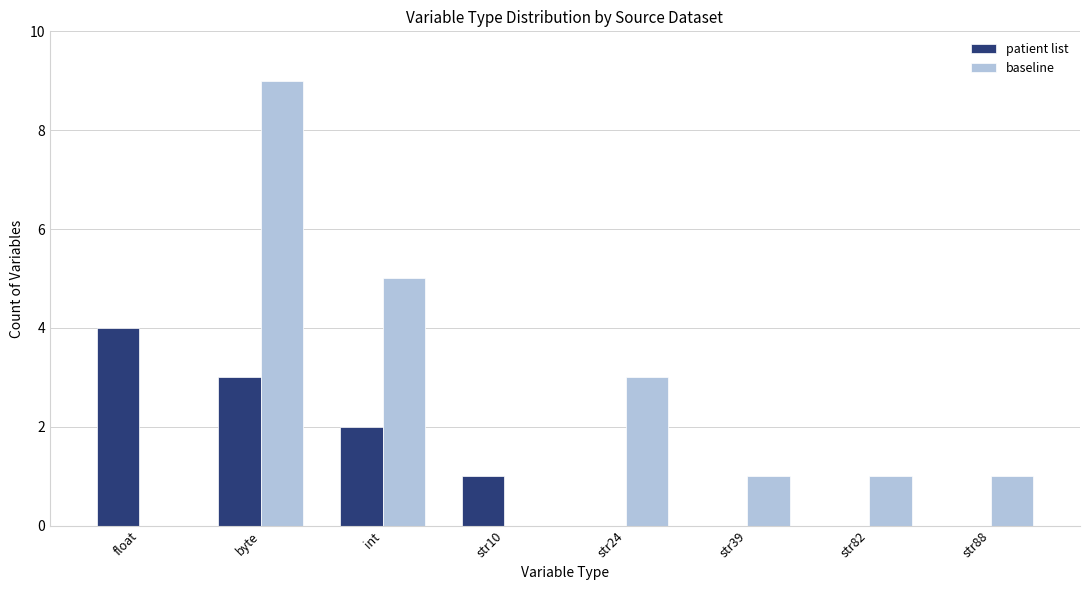

Between str10 and str24, which series saw the biggest shift?

baseline